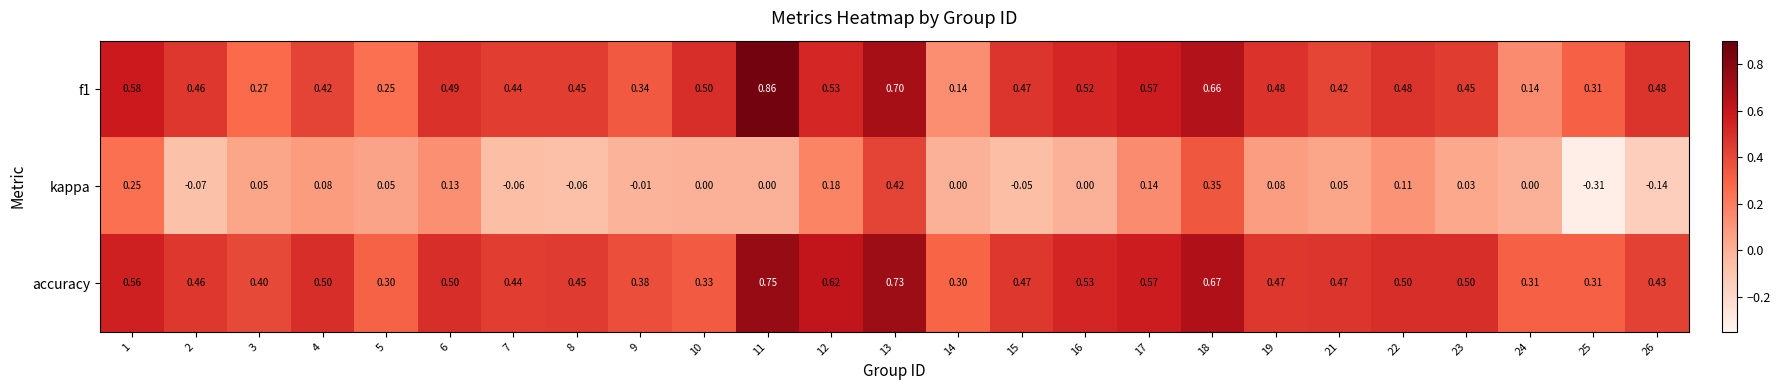

Which series has the largest total across all categories?

accuracy